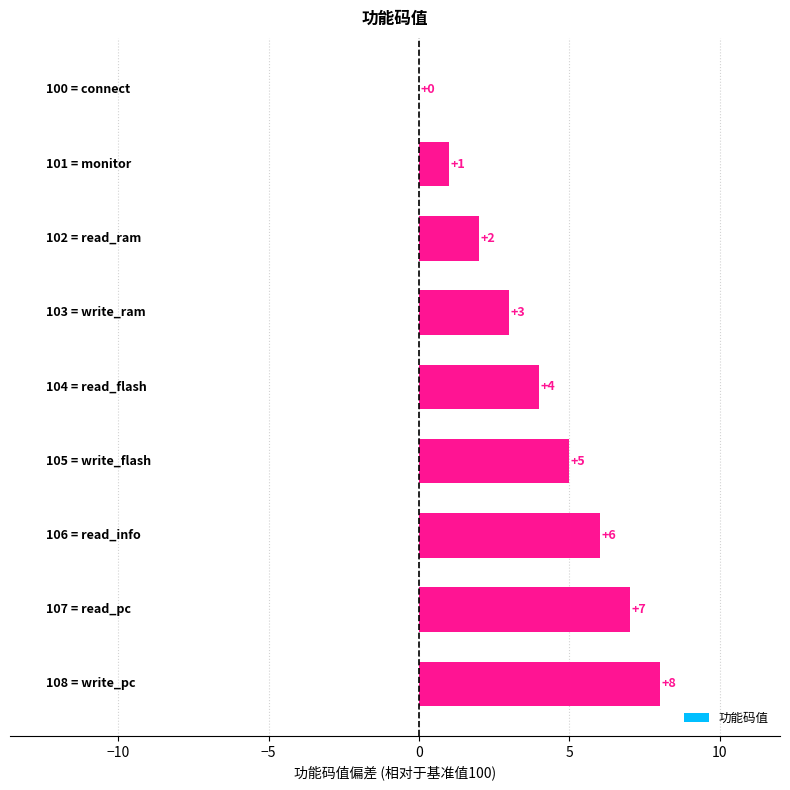

What is the sum of all values?

36